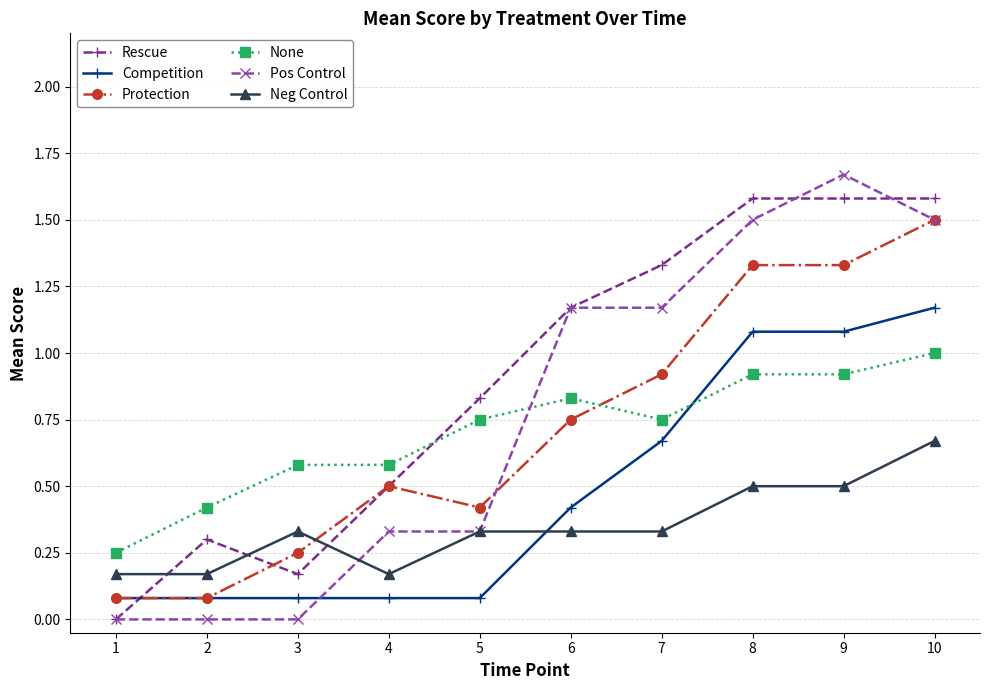

Is it true that Protection equals 0.4 at 9?

False